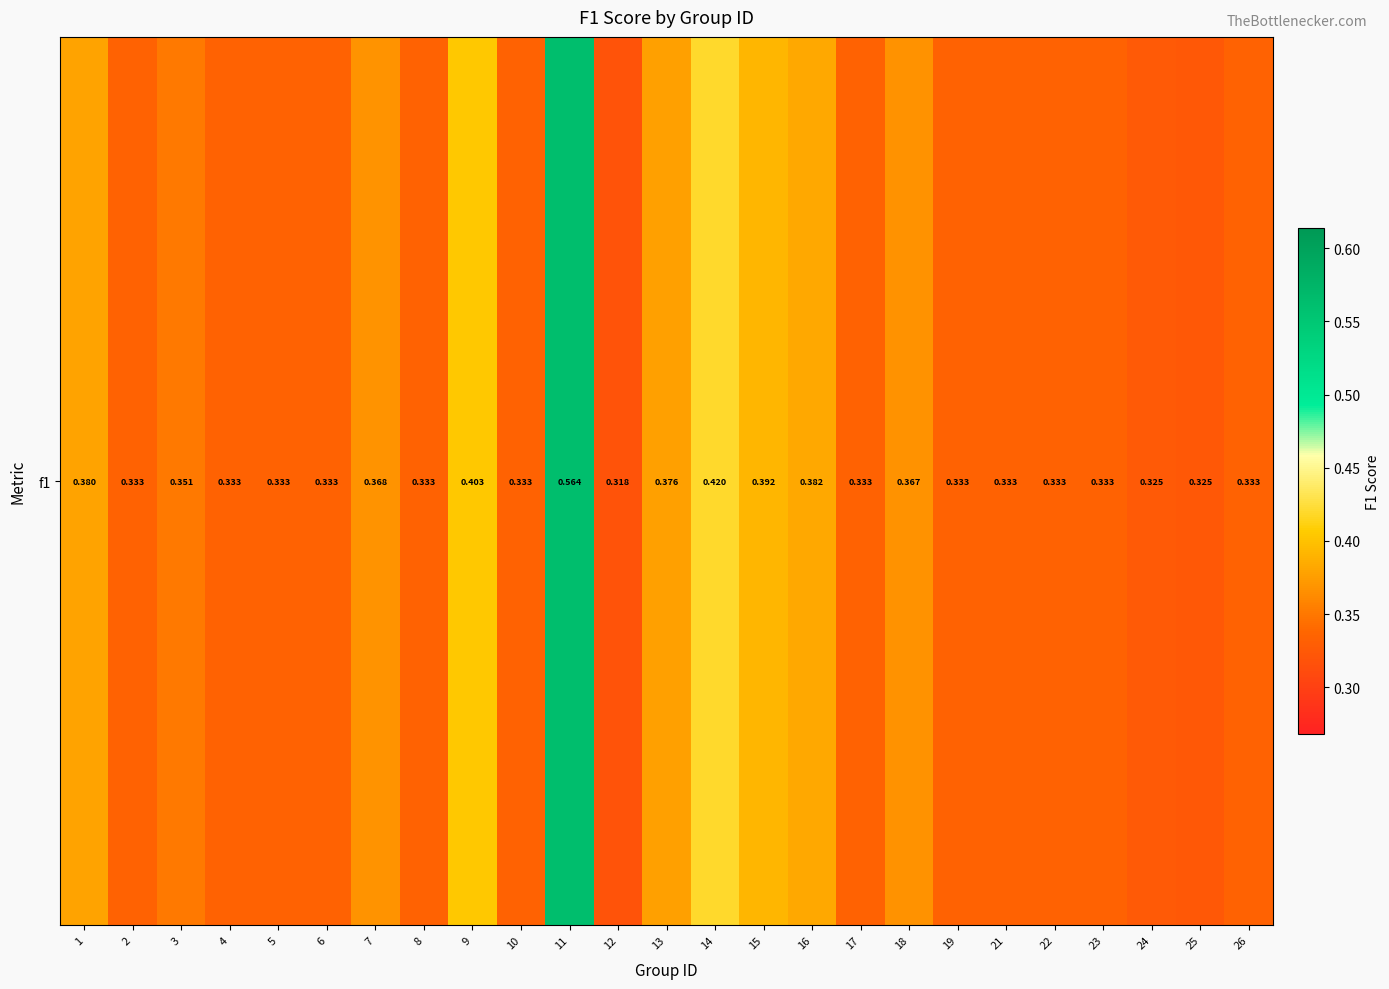

Rank the categories by value from highest to lowest.

11, 14, 9, 15, 16, 1, 13, 7, 18, 3, 2, 4, 5, 6, 8, 10, 17, 19, 21, 22, 23, 26, 24, 25, 12